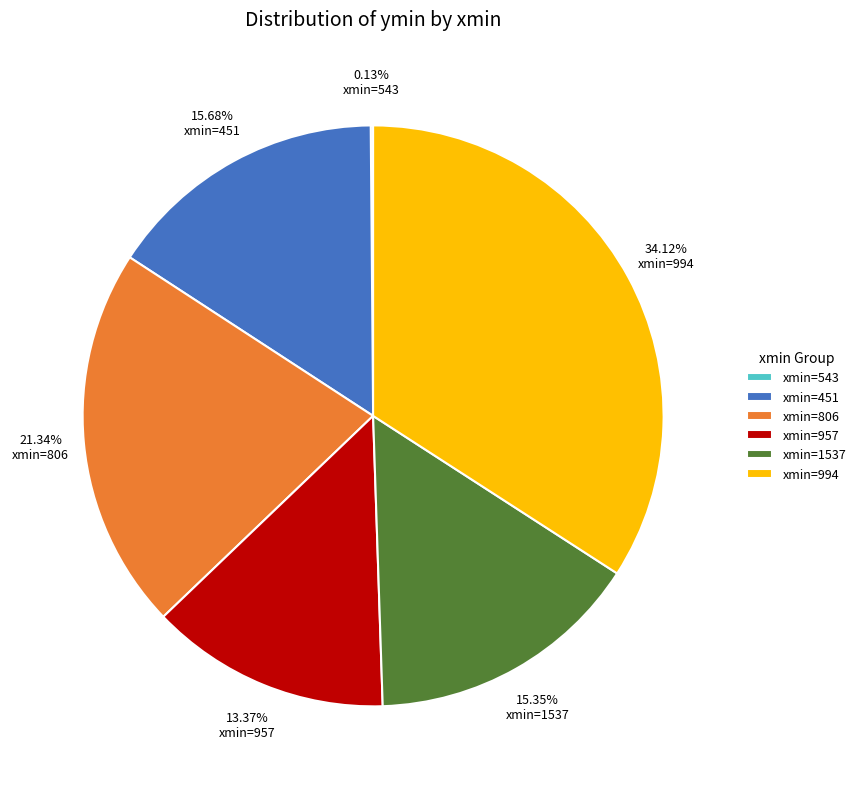

Is it true that xmin=1537 is 21% of the pie?

False